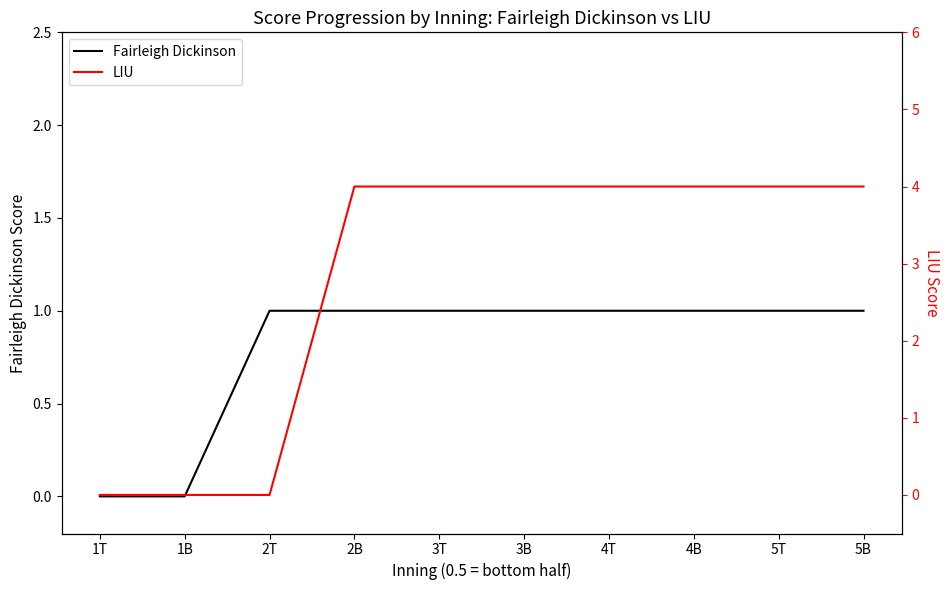

Reading left to right, list all the values displayed in this chart.

Fairleigh Dickinson: 1T=0	1B=0	2T=1	2B=1	3T=1	3B=1	4T=1	4B=1	5T=1	5B=1
LIU: 1T=0	1B=0	2T=0	2B=4	3T=4	3B=4	4T=4	4B=4	5T=4	5B=4